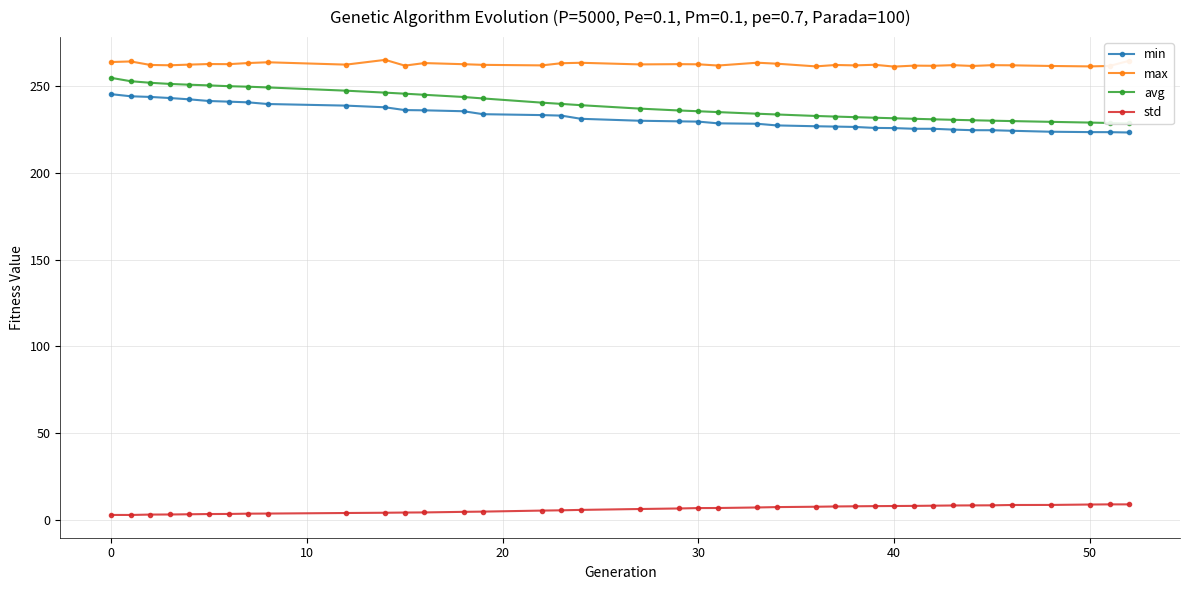

Which series has the widest spread of values?

avg